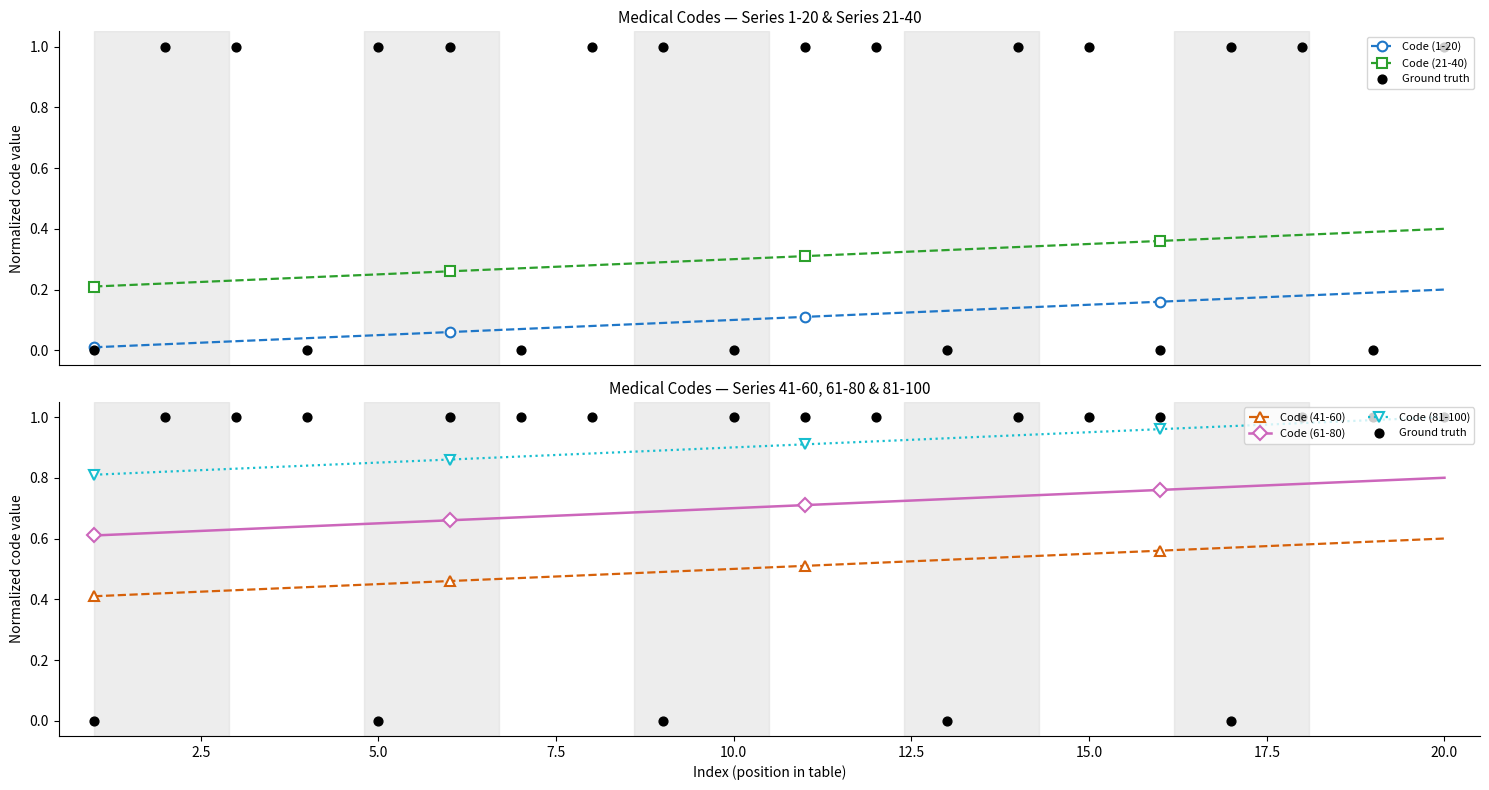

True or false: Code (21-40) and Code (1-20) cross at least once.

False